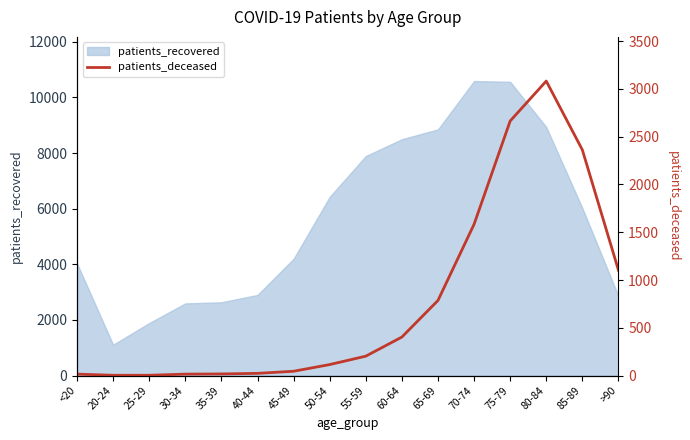

At which label does patients_recovered reach its minimum?

20-24